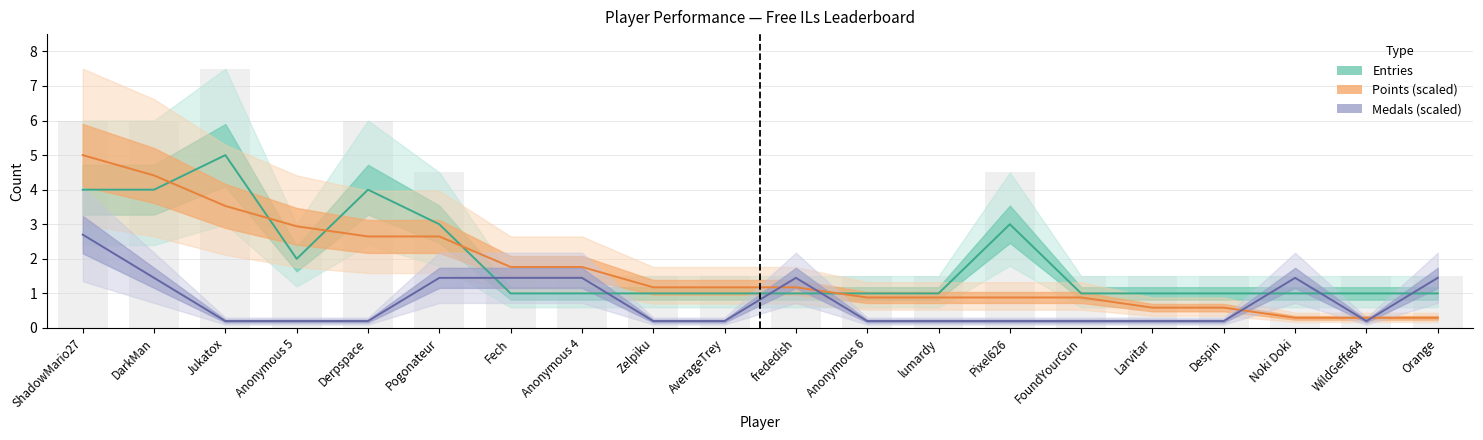

At which label does Entries reach its peak?

Jukatox